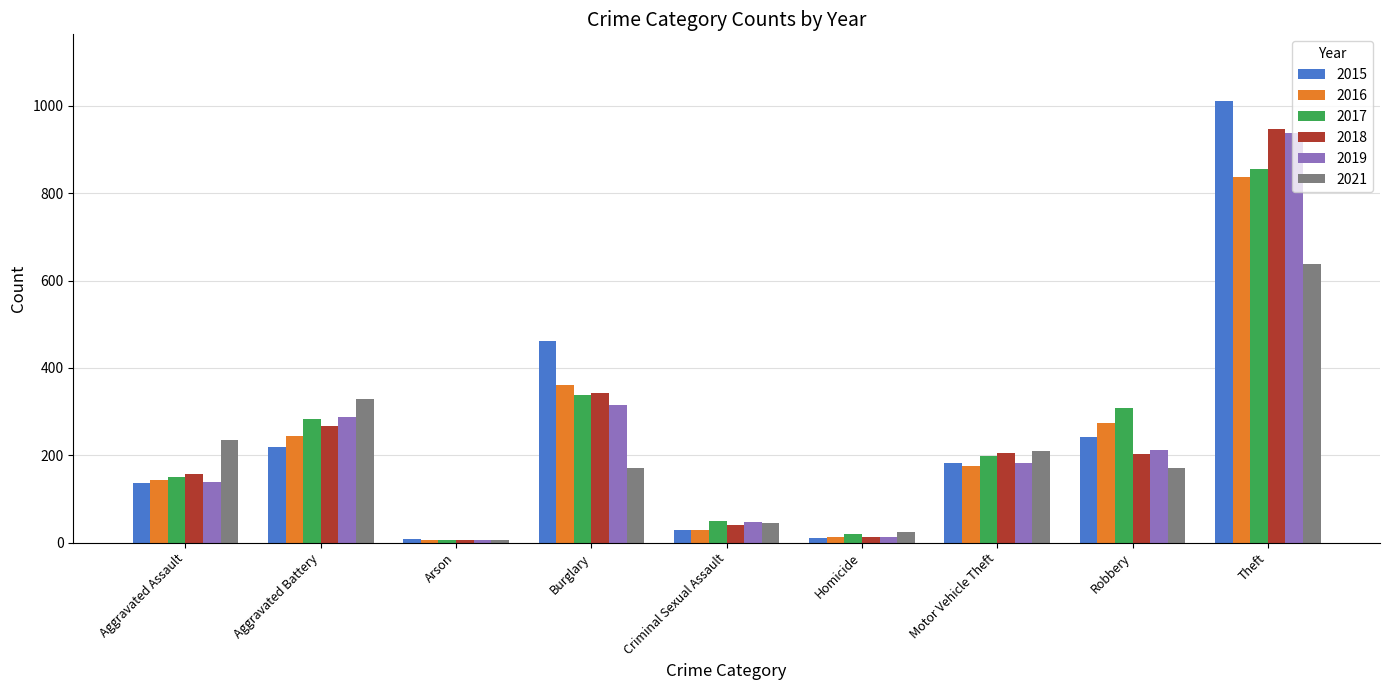

Which series has the largest range (max minus min)?

2015